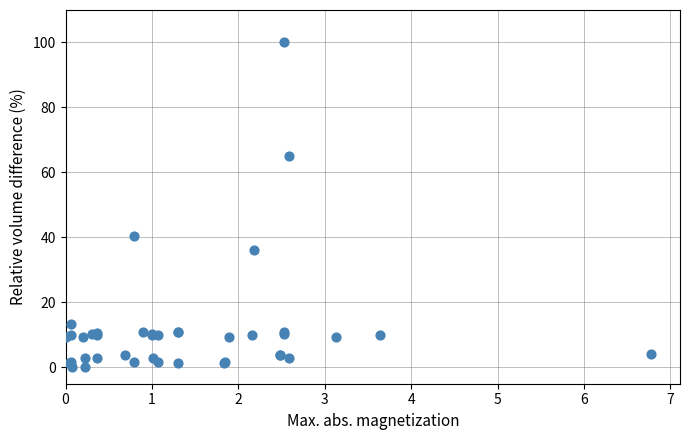

What Y value in the scatter plot is closest to 50?

40.5